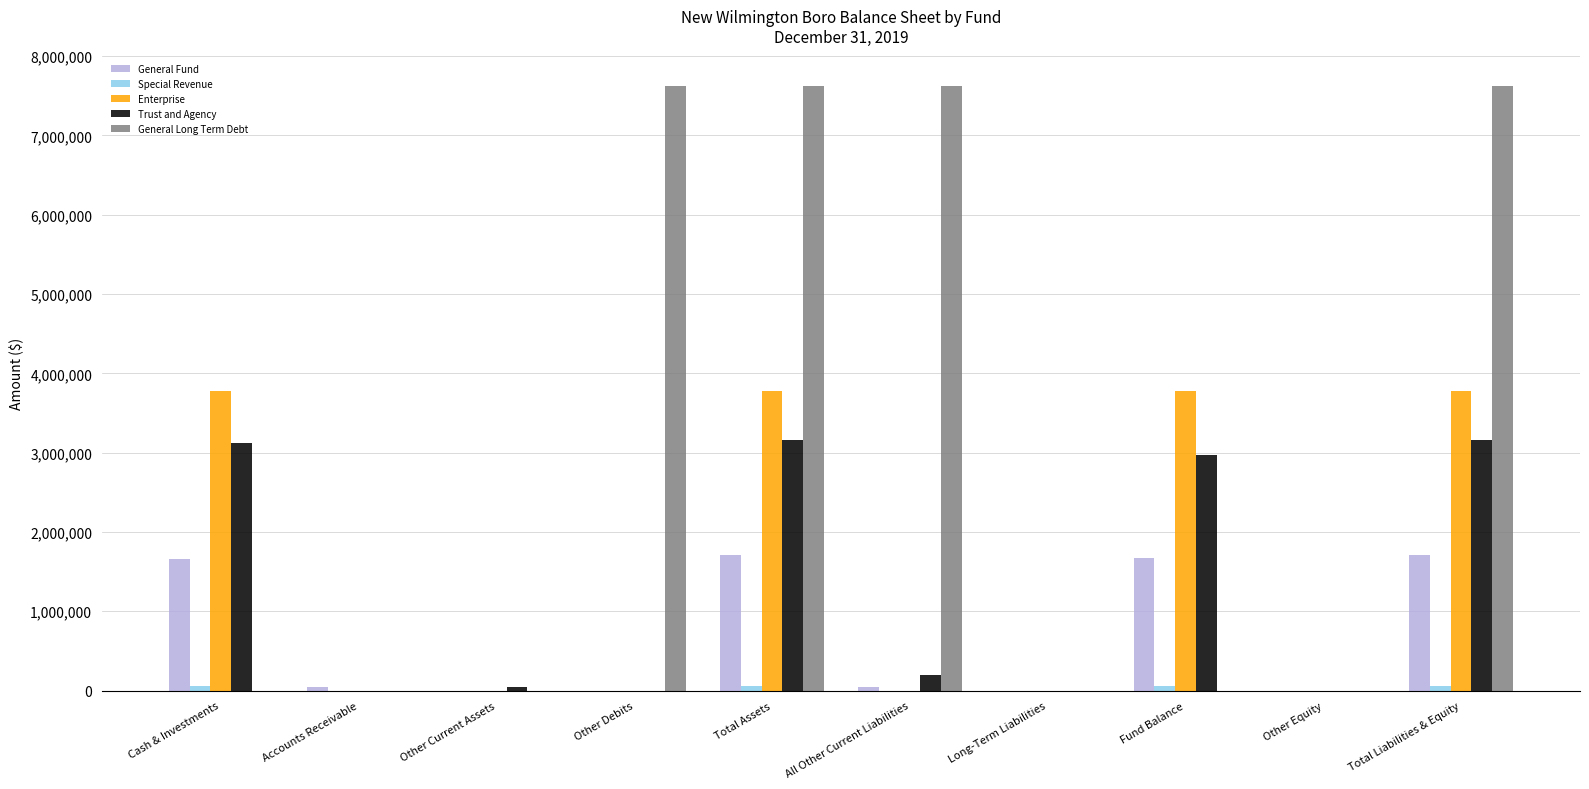

Which series has the largest total across all categories?

General Long Term Debt